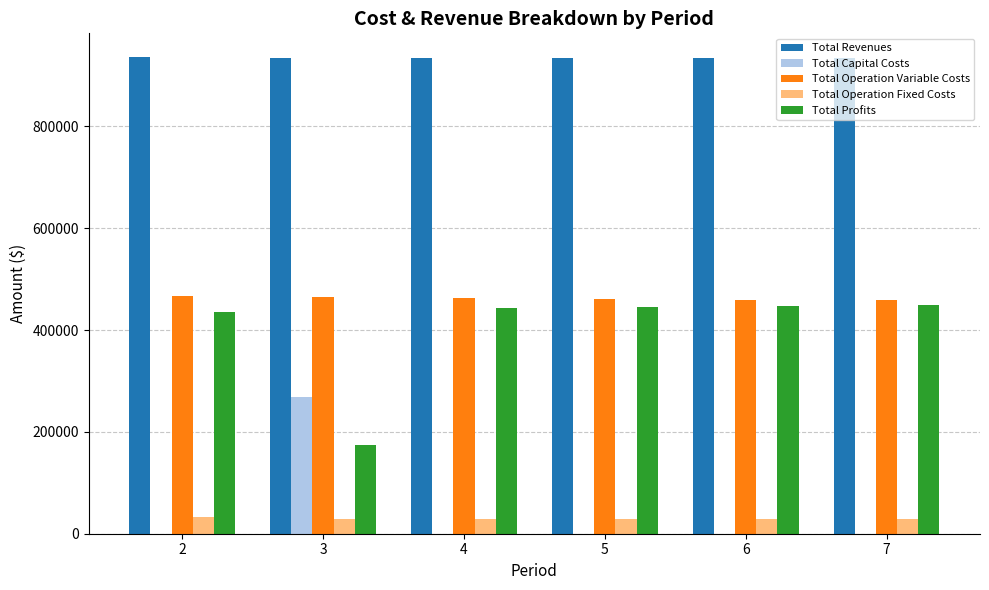

How many categories are shown in the chart?

6